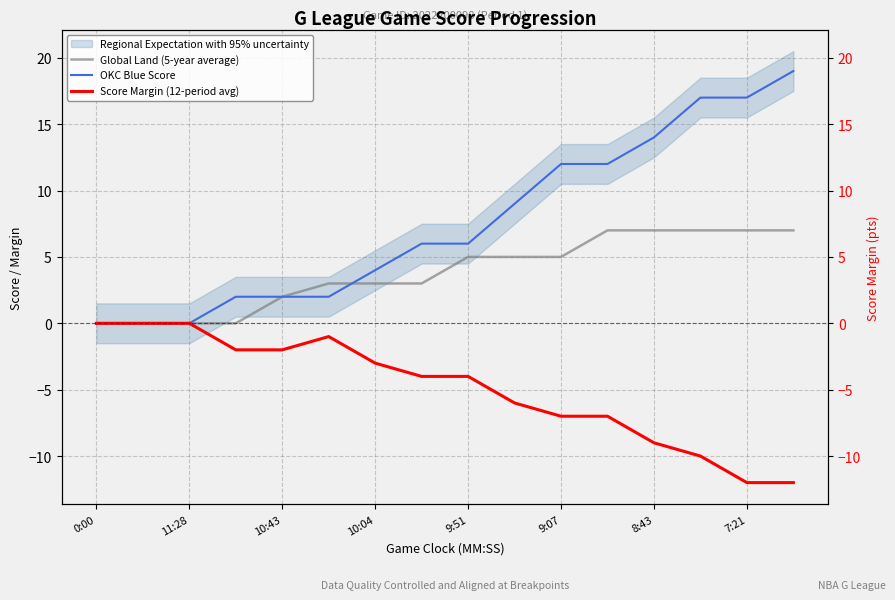

Which series has the largest total across all categories?

OKC Blue Score